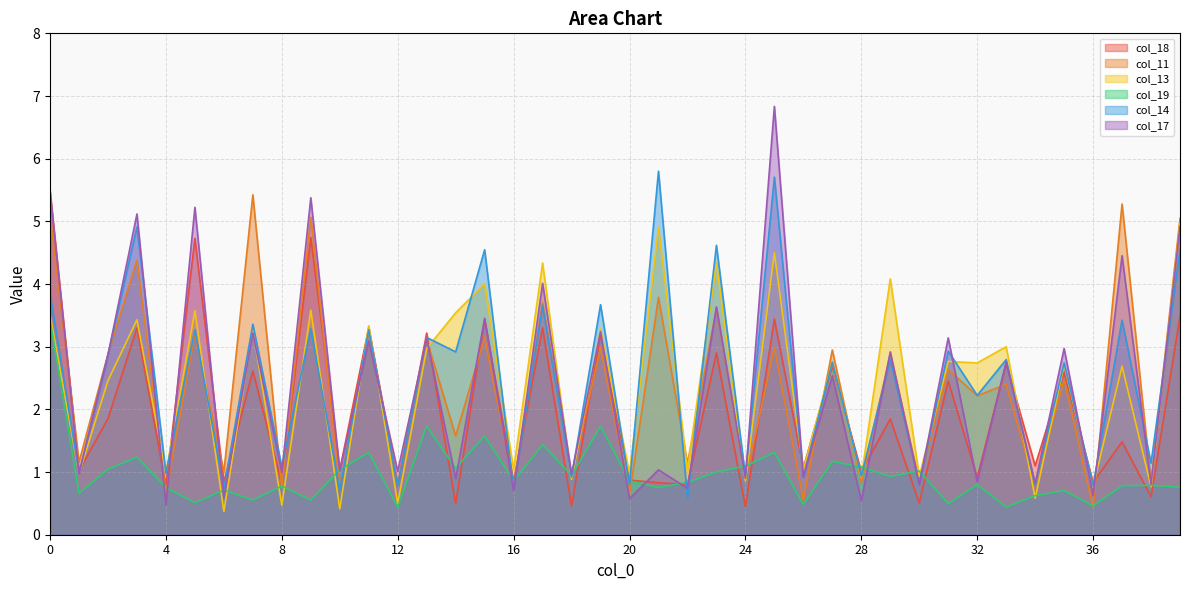

How many data points does each series have?

40